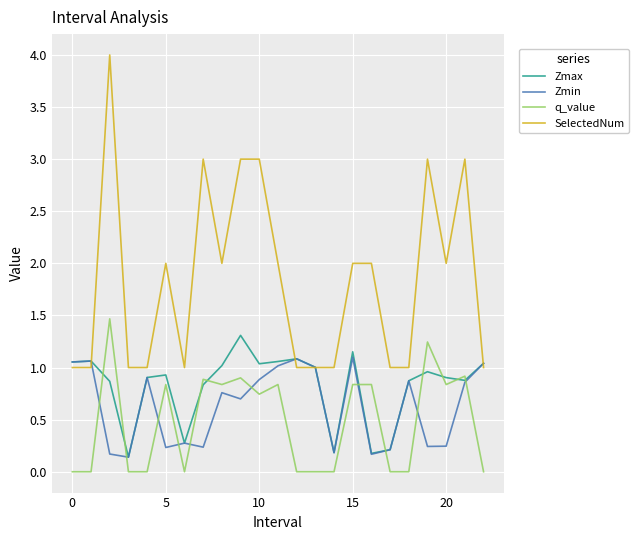

Which series has the largest total across all categories?

SelectedNum